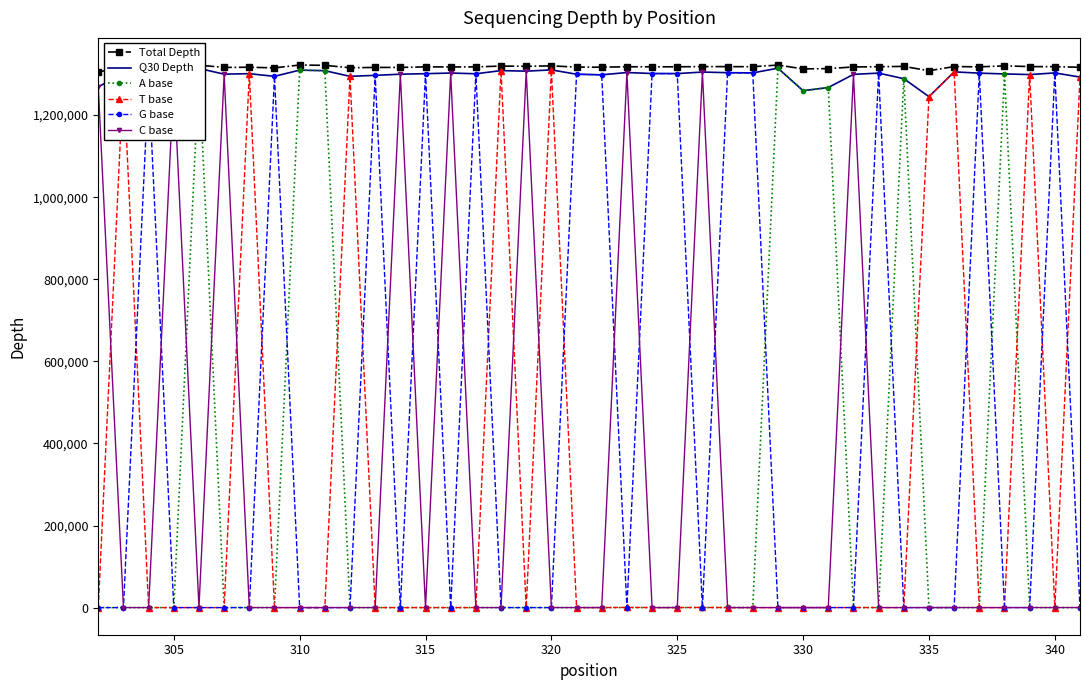

What is the maximum value for C base?

1307161